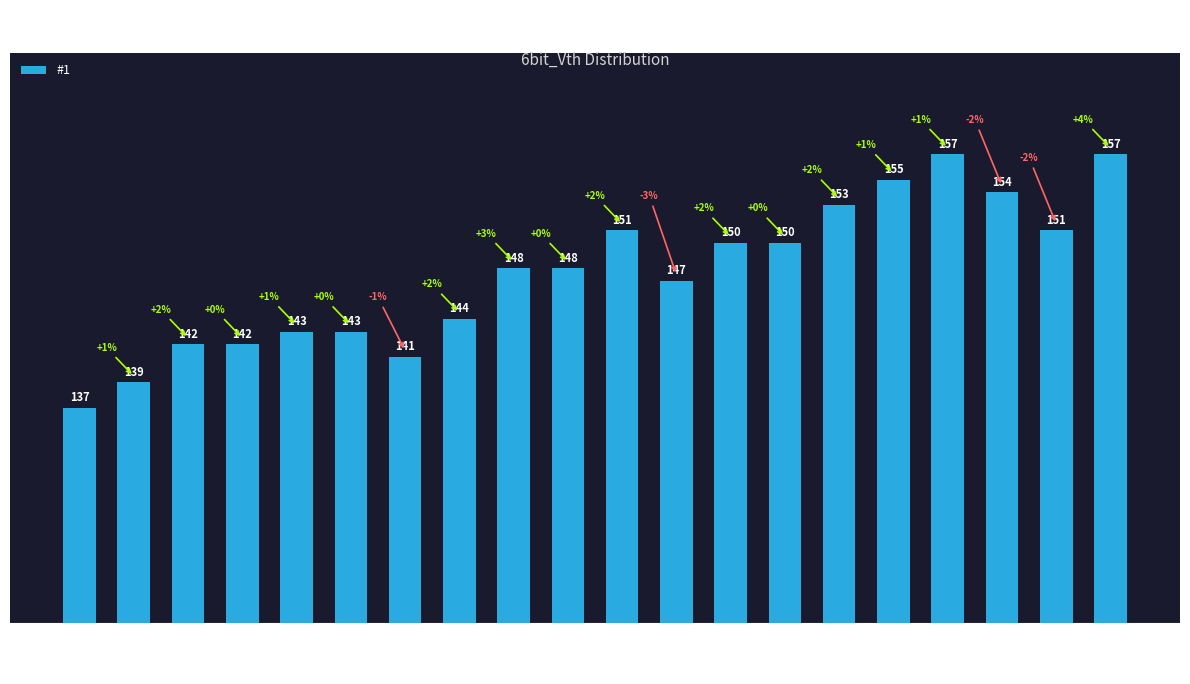

What is the ratio of the value at 5 to the value at 13?

1.0